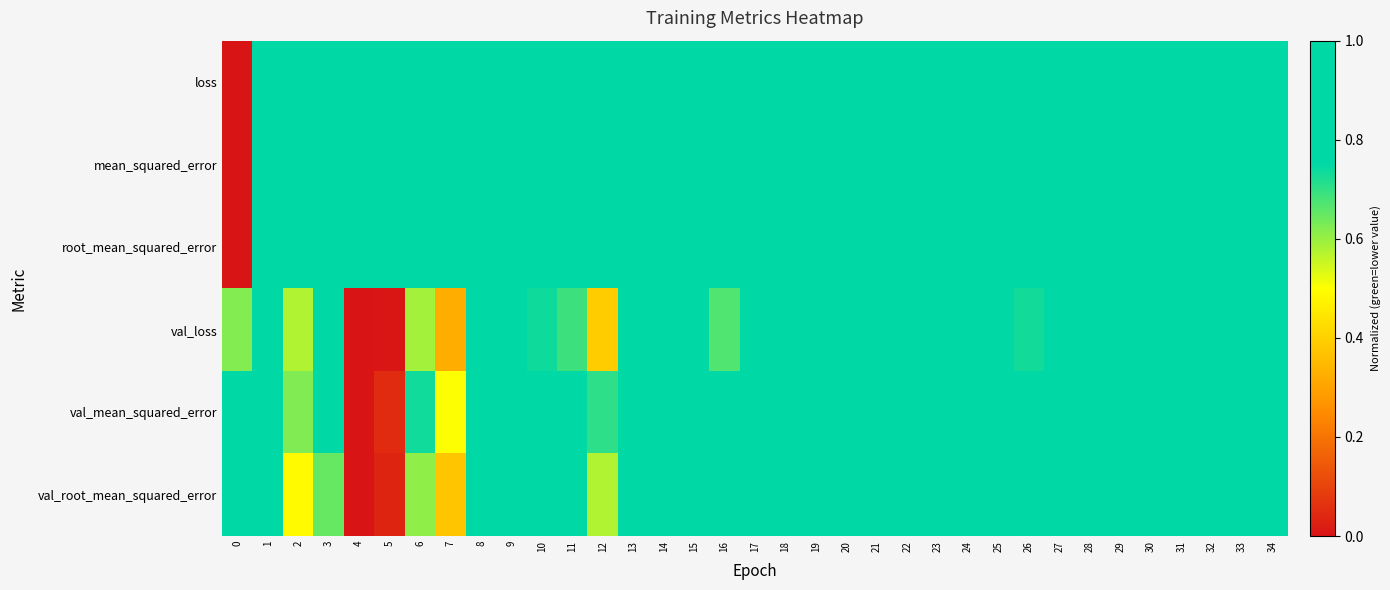

Reading left to right, extract all data points from this chart.

loss: 0=0.0	1=0.8	2=0.8	3=0.9	4=0.9	5=1.0	6=1.0	7=1.0	8=1.0	9=1.0	10=1.0	11=1.0	12=1.0	13=1.0	14=1.0	15=1.0	16=1.0	17=1.0	18=1.0	19=1.0	20=1.0	21=1.0	22=1.0	23=1.0	24=1.0	25=1.0	26=1.0	27=1.0	28=1.0	29=1.0	30=1.0	31=1.0	32=1.0	33=1.0	34=1.0
mean_squared_error: 0=0.0	1=0.9	2=1.0	3=1.0	4=1.0	5=1.0	6=1.0	7=1.0	8=1.0	9=1.0	10=1.0	11=1.0	12=1.0	13=1.0	14=1.0	15=1.0	16=1.0	17=1.0	18=1.0	19=1.0	20=1.0	21=1.0	22=1.0	23=1.0	24=1.0	25=1.0	26=1.0	27=1.0	28=1.0	29=1.0	30=1.0	31=1.0	32=1.0	33=1.0	34=1.0
root_mean_squared_error: 0=0.0	1=0.8	2=0.9	3=0.9	4=1.0	5=1.0	6=1.0	7=1.0	8=1.0	9=1.0	10=1.0	11=1.0	12=1.0	13=1.0	14=1.0	15=1.0	16=1.0	17=1.0	18=1.0	19=1.0	20=1.0	21=1.0	22=1.0	23=1.0	24=1.0	25=1.0	26=1.0	27=1.0	28=1.0	29=1.0	30=1.0	31=1.0	32=1.0	33=1.0	34=1.0
val_loss: 0=0.6	1=0.9	2=0.6	3=0.8	4=0.0	5=0.0	6=0.6	7=0.3	8=1.0	9=1.0	10=0.7	11=0.7	12=0.4	13=1.0	14=1.0	15=0.8	16=0.7	17=1.0	18=0.9	19=1.0	20=0.9	21=0.9	22=1.0	23=0.9	24=0.9	25=1.0	26=0.7	27=1.0	28=1.0	29=0.8	30=1.0	31=1.0	32=1.0	33=0.9	34=0.9
val_mean_squared_error: 0=0.9	1=0.9	2=0.6	3=0.8	4=0.0	5=0.1	6=0.7	7=0.5	8=1.0	9=1.0	10=1.0	11=0.9	12=0.7	13=1.0	14=1.0	15=1.0	16=0.9	17=1.0	18=1.0	19=1.0	20=1.0	21=1.0	22=1.0	23=1.0	24=1.0	25=1.0	26=0.9	27=1.0	28=1.0	29=1.0	30=1.0	31=1.0	32=1.0	33=1.0	34=1.0
val_root_mean_squared_error: 0=0.8	1=0.9	2=0.5	3=0.6	4=0.0	5=0.0	6=0.6	7=0.4	8=0.9	9=1.0	10=0.9	11=0.9	12=0.6	13=0.9	14=1.0	15=0.9	16=0.8	17=0.9	18=0.9	19=1.0	20=1.0	21=1.0	22=0.9	23=0.9	24=1.0	25=1.0	26=0.9	27=1.0	28=1.0	29=0.9	30=1.0	31=1.0	32=0.9	33=1.0	34=0.9